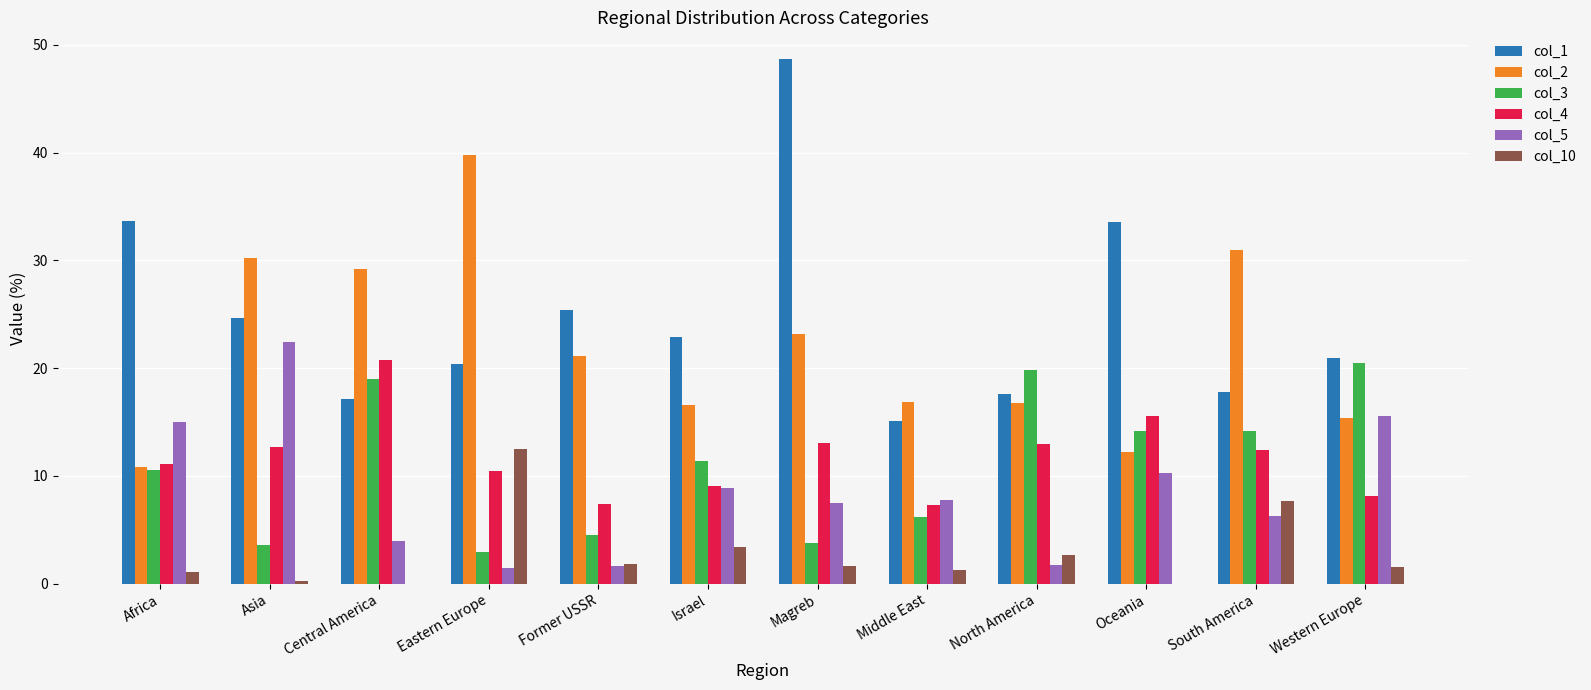

Which series has the largest total across all categories?

col_1